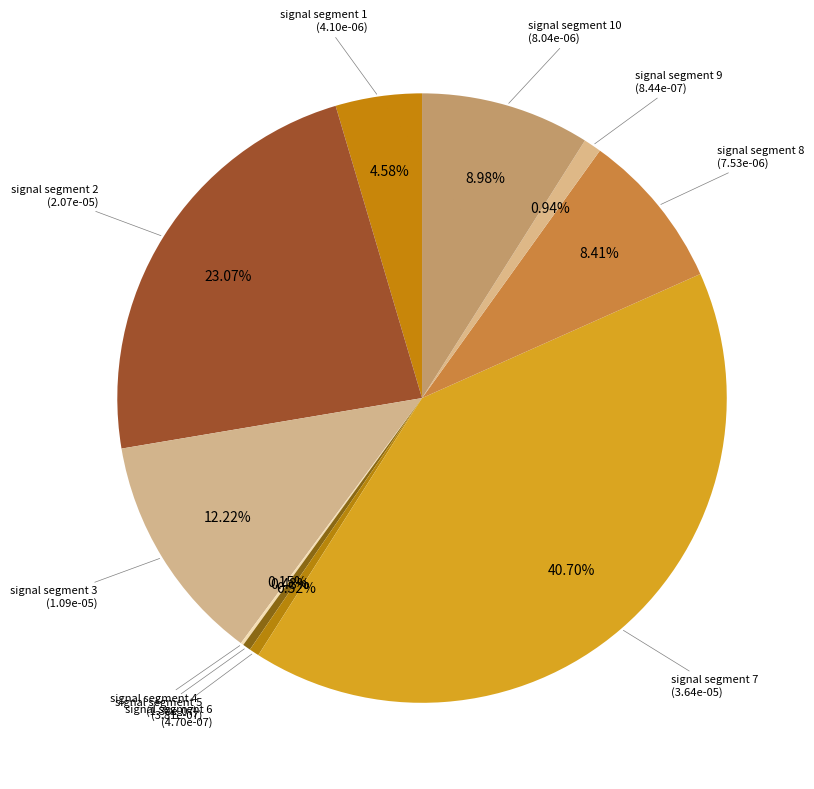

Which slice is the largest?

signal segment 7